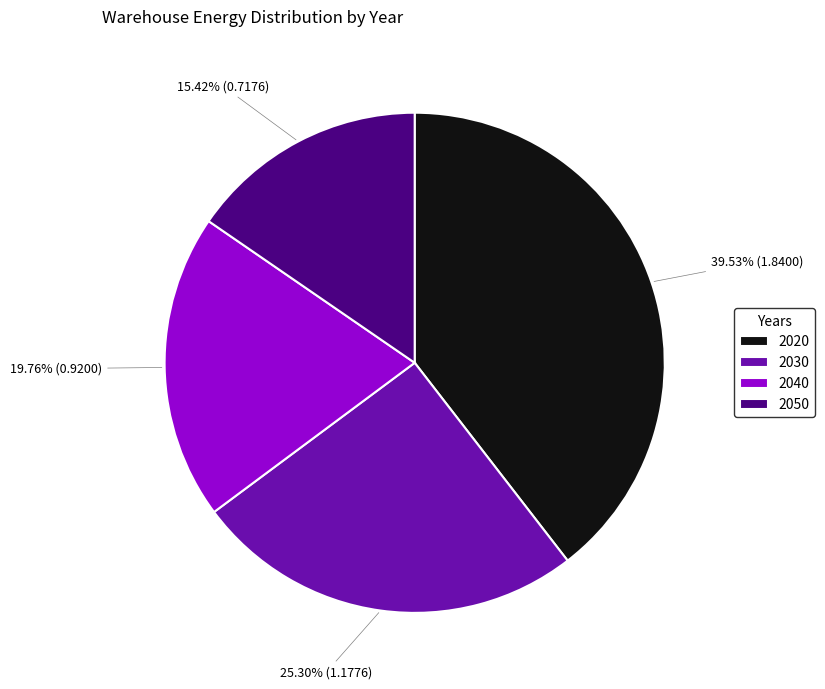

Which category has the biggest portion of the pie?

2020